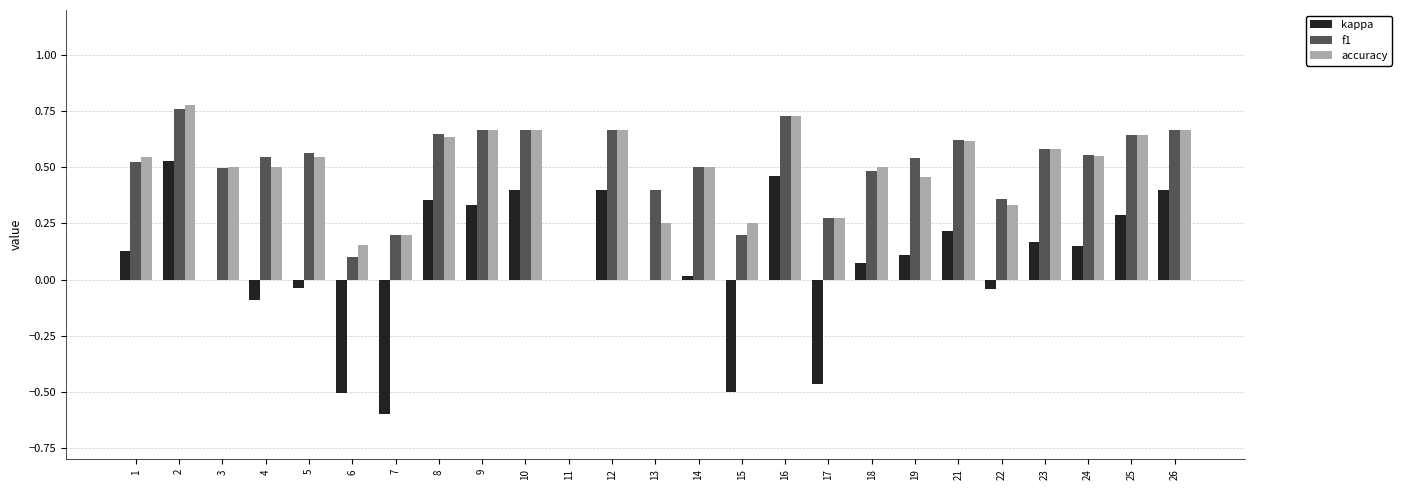

The f1 series shows 0.2 at 15. True or false?

True